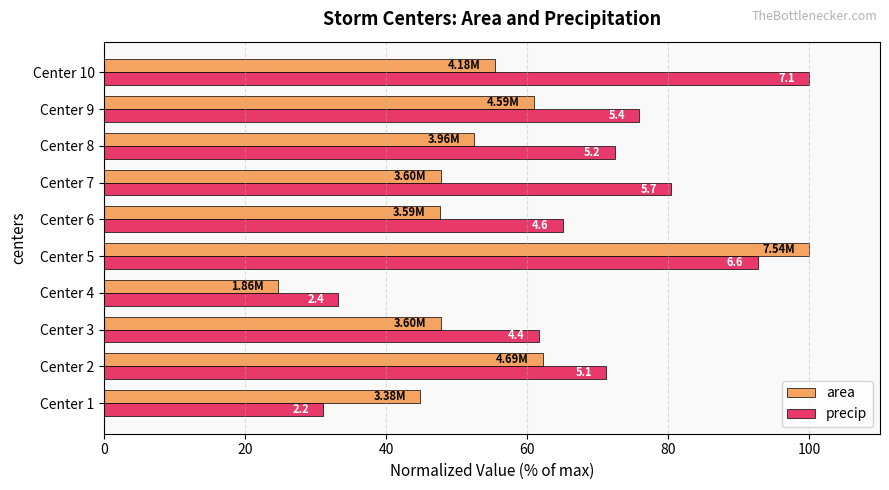

What are all the series names shown in the legend?

area, precip